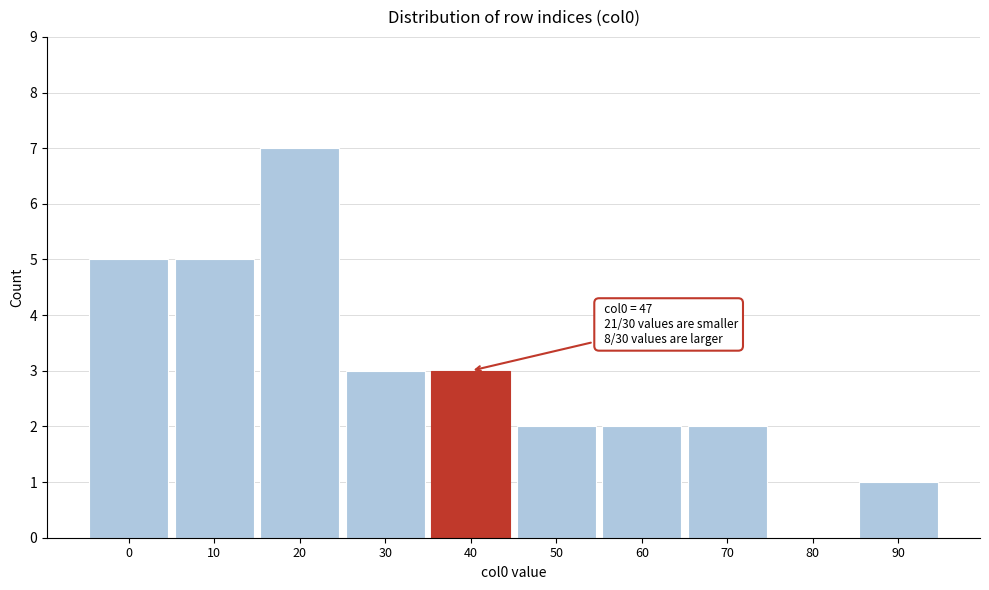

Reading right to left, what are all the values shown in this chart?

90=1	80=0	70=2	60=2	50=2	40=3	30=3	20=7	10=5	0=5